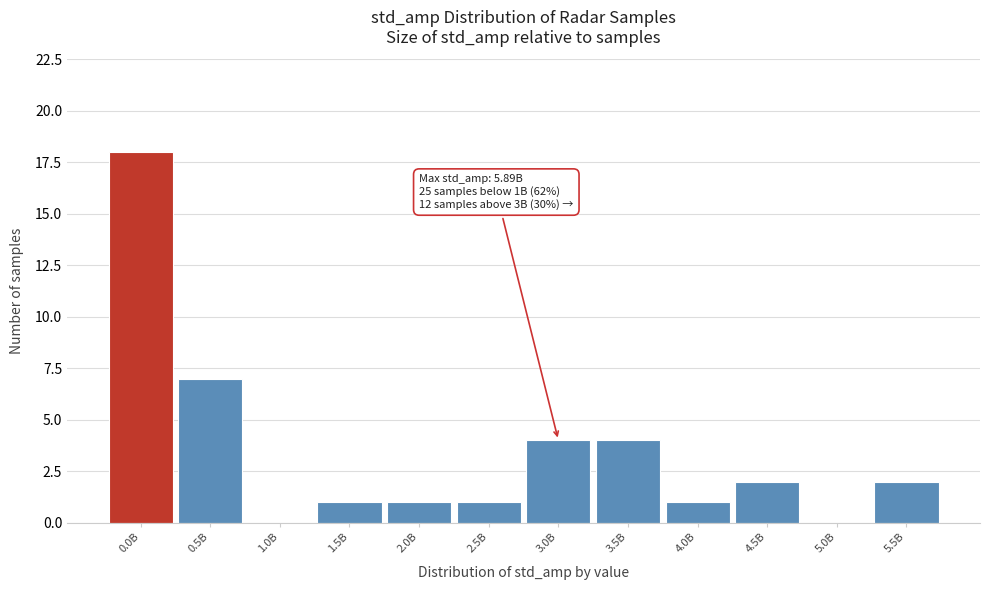

Reading left to right, list all the values displayed in this chart.

0.0B=18	0.5B=7	1.0B=0	1.5B=1	2.0B=1	2.5B=1	3.0B=4	3.5B=4	4.0B=1	4.5B=2	5.0B=0	5.5B=2